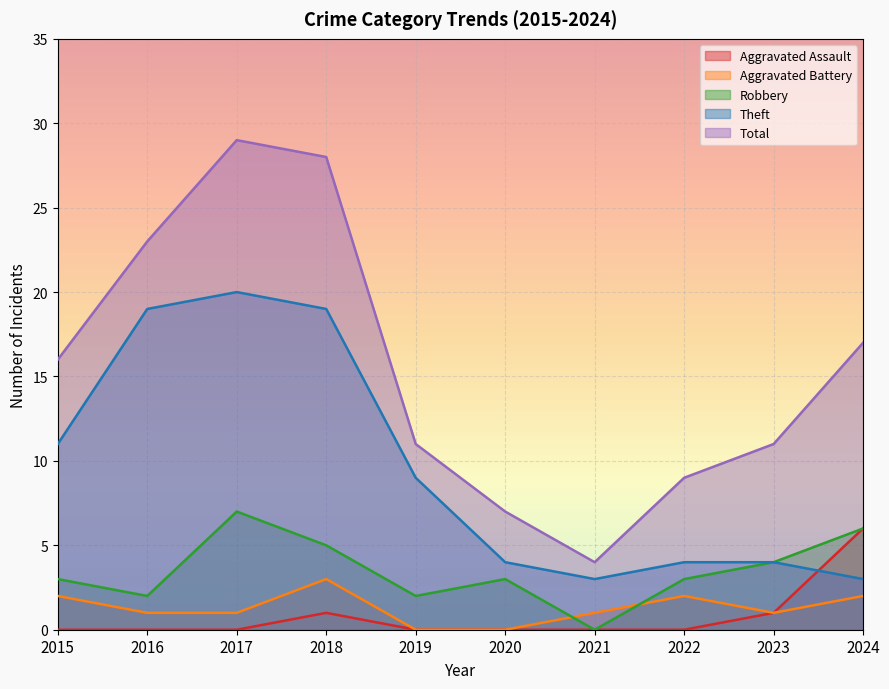

Read the Total value at 2023.

11